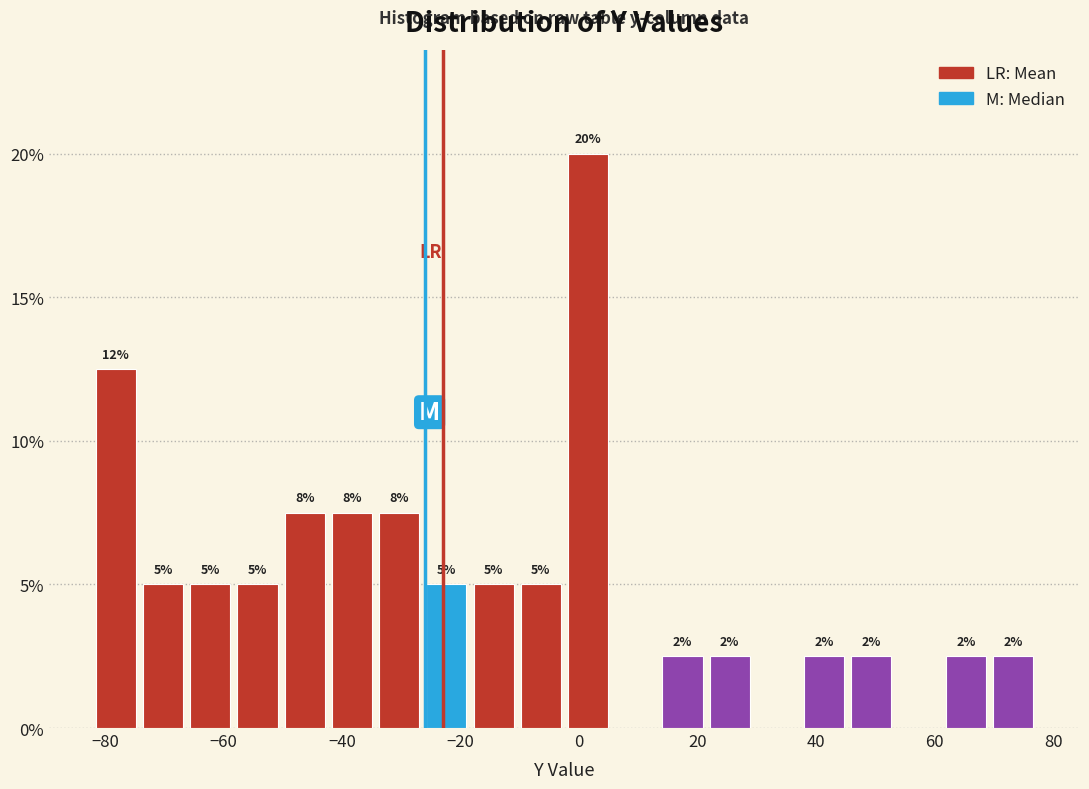

Read against the x-axis, roughly where is the centre of the tallest bar?

2